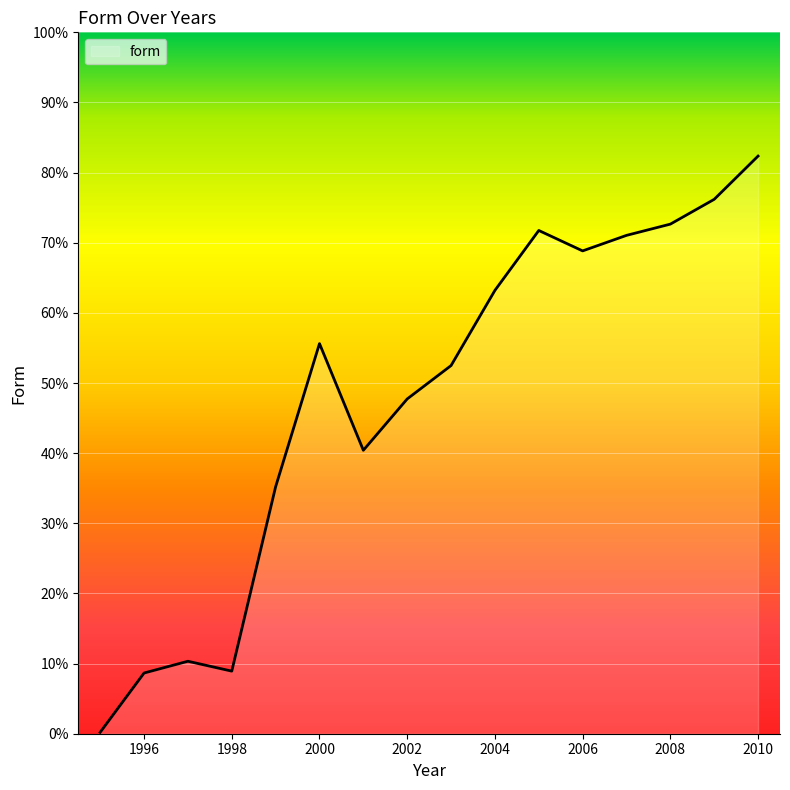

What is the greatest value displayed?

82.4